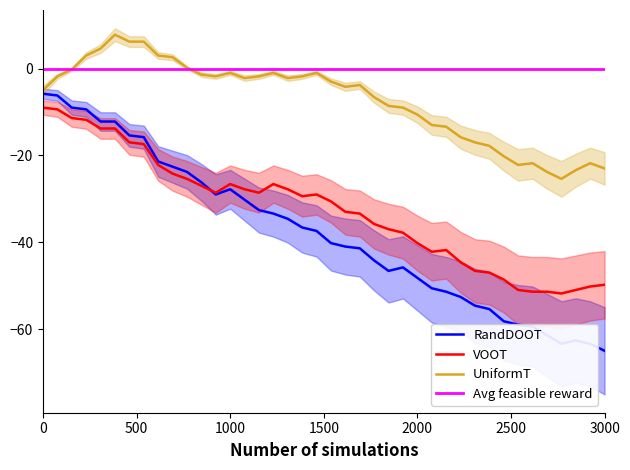

True or false: RandDOOT and UniformT cross at least once.

False